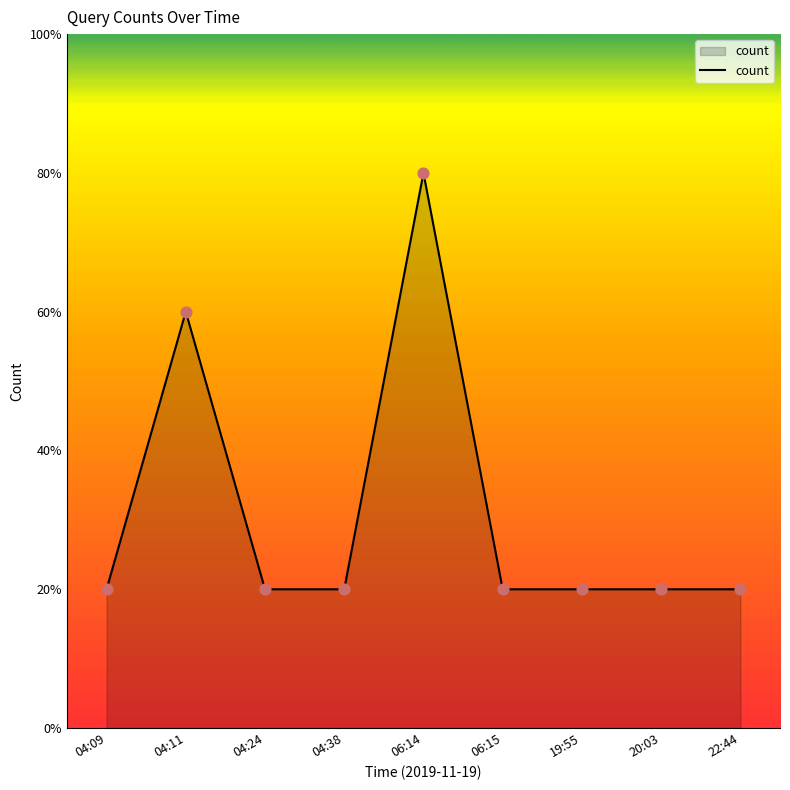

Does the chart have visible grid lines?

No